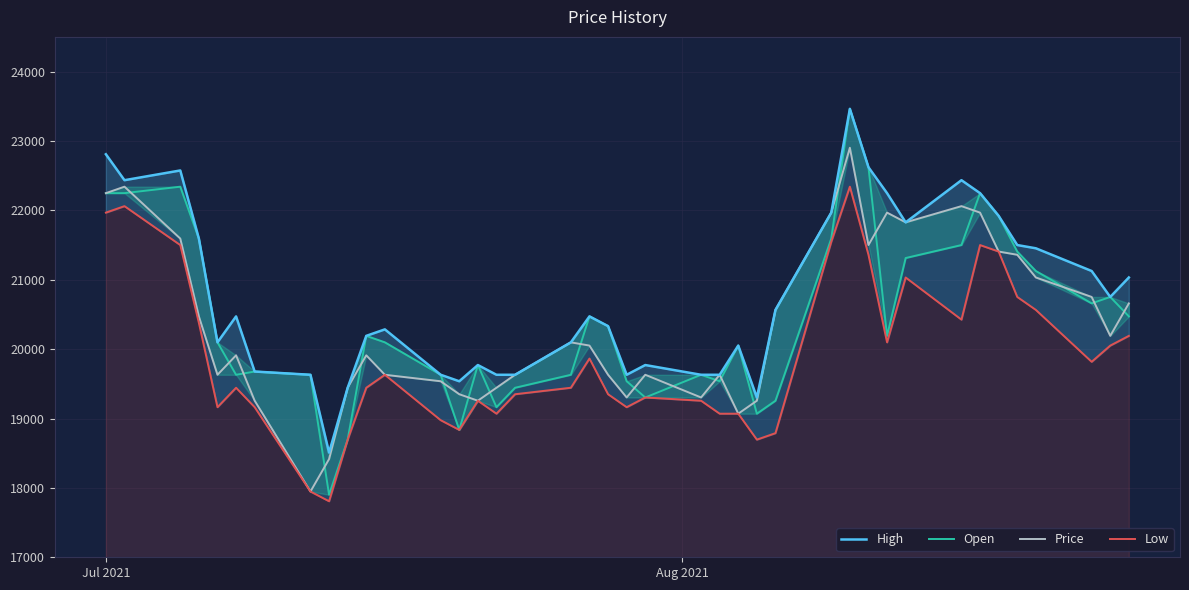

What is the highest value of the Open series?

23463.0